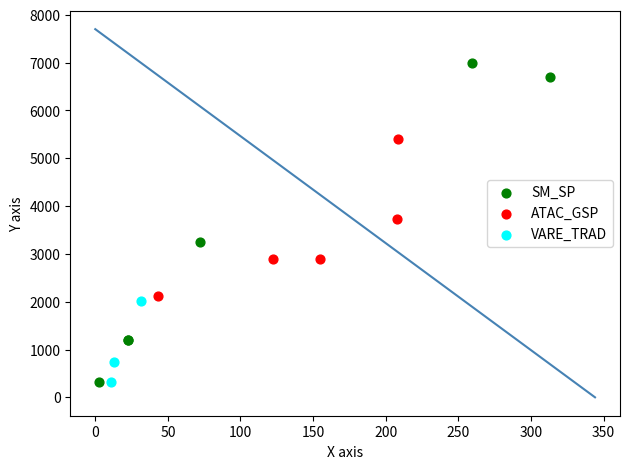

Which series has the largest Y range (max minus min)?

SM_SP